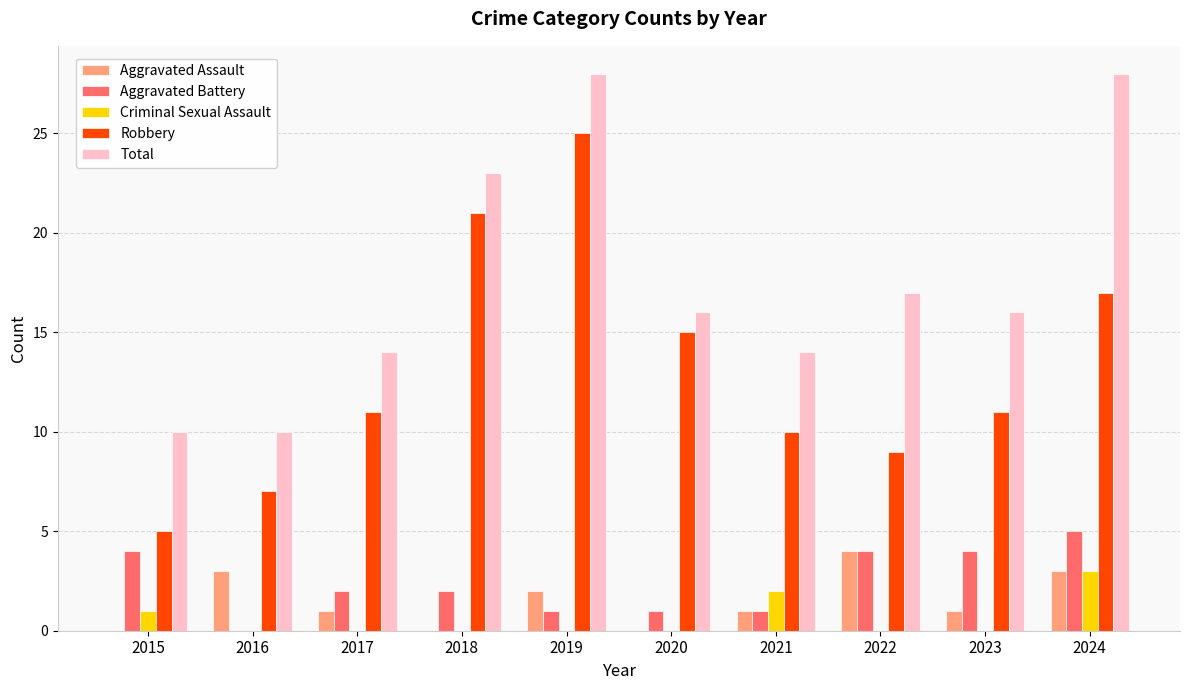

What is the sum of the Robbery values at 2017 and 2022?

20